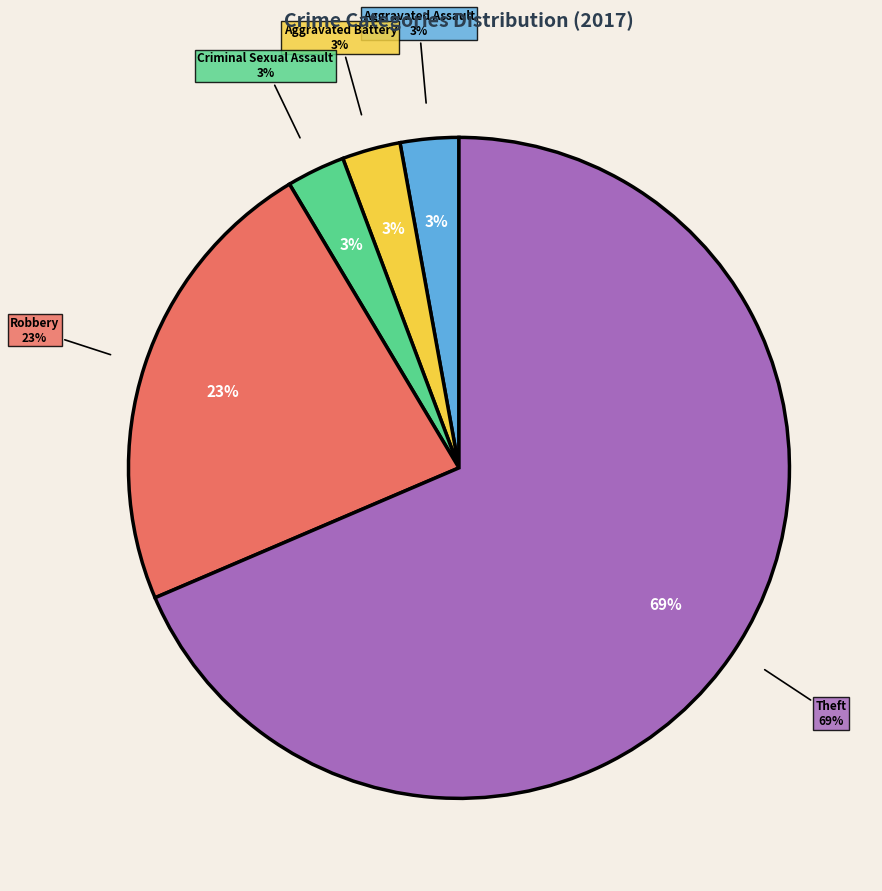

Which has a higher value, Aggravated Assault or Criminal Sexual Assault?

Aggravated Assault